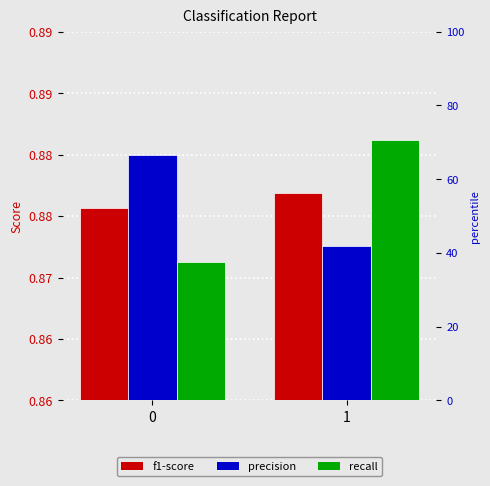

Which series has the largest total across all categories?

precision